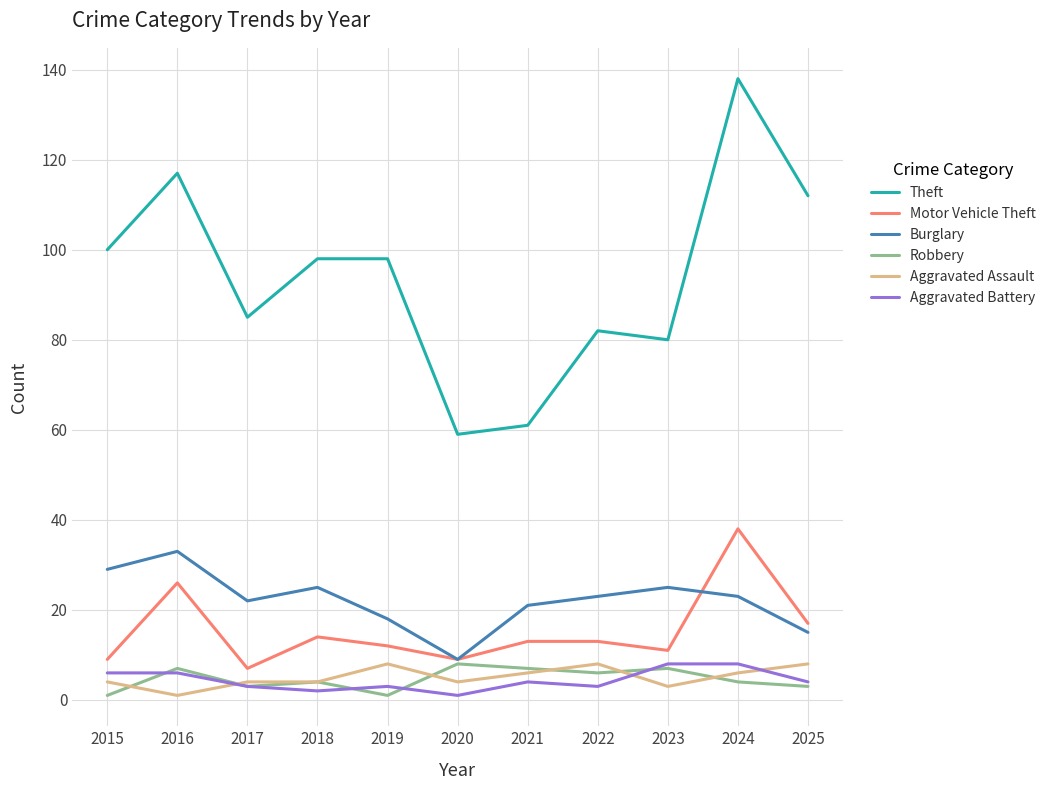

What is the greatest value displayed?

138